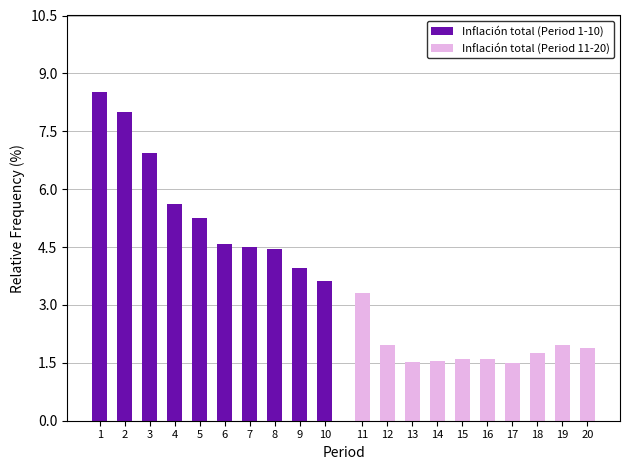

List the series in order of their peak value, highest first.

Inflación total (Period 1-10), Inflación total (Period 11-20)